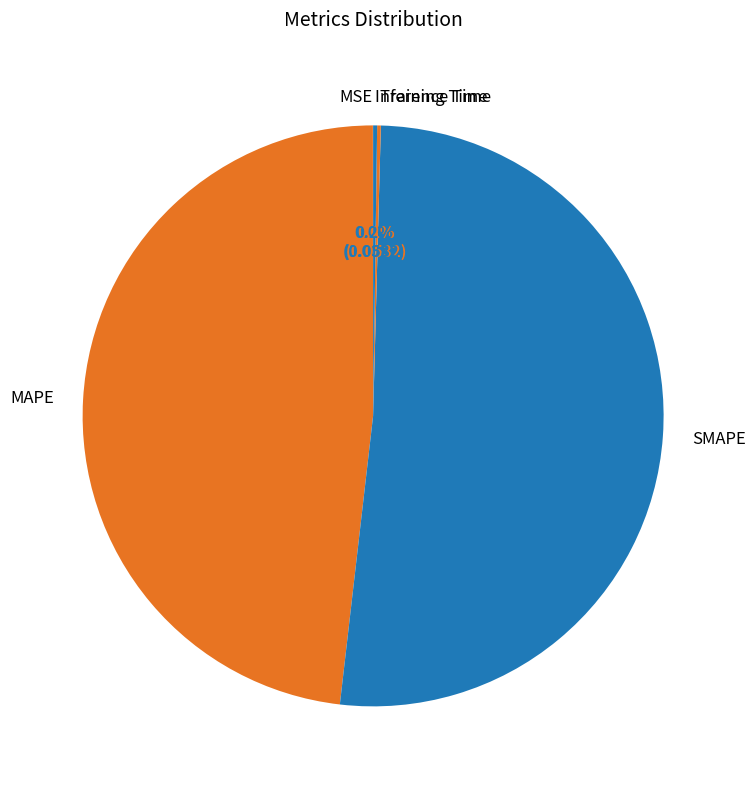

What portion of the pie excludes MAPE?

51.8%